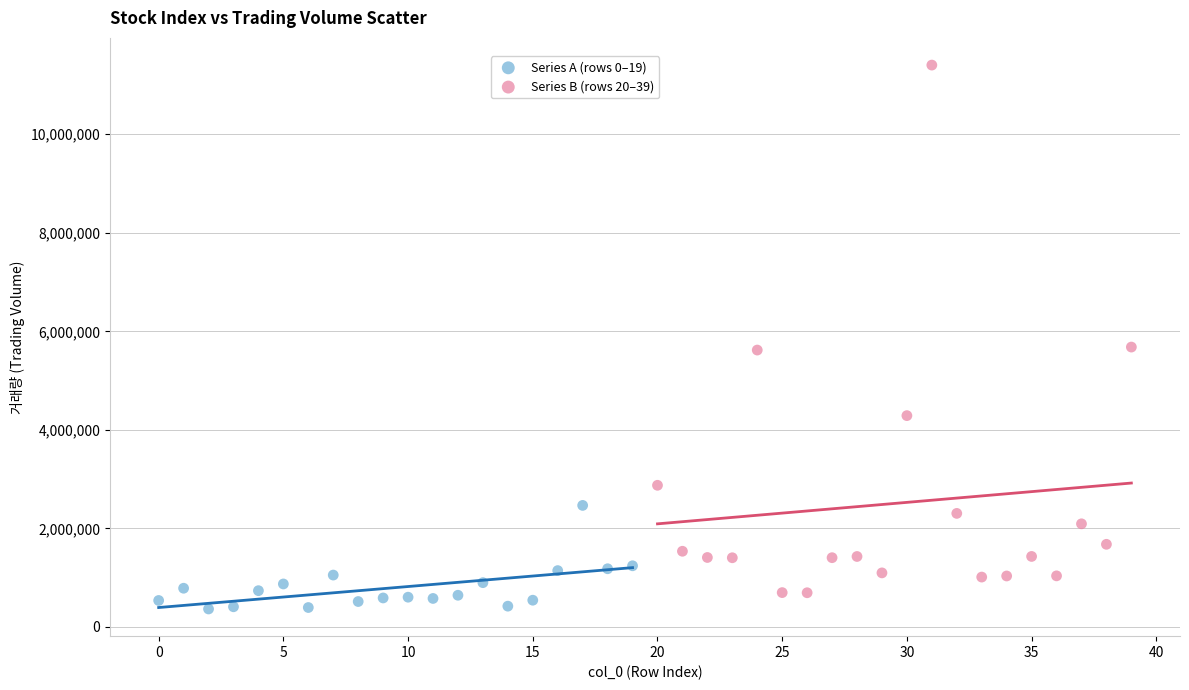

Which series contains the highest Y value?

Series B (rows 20–39)